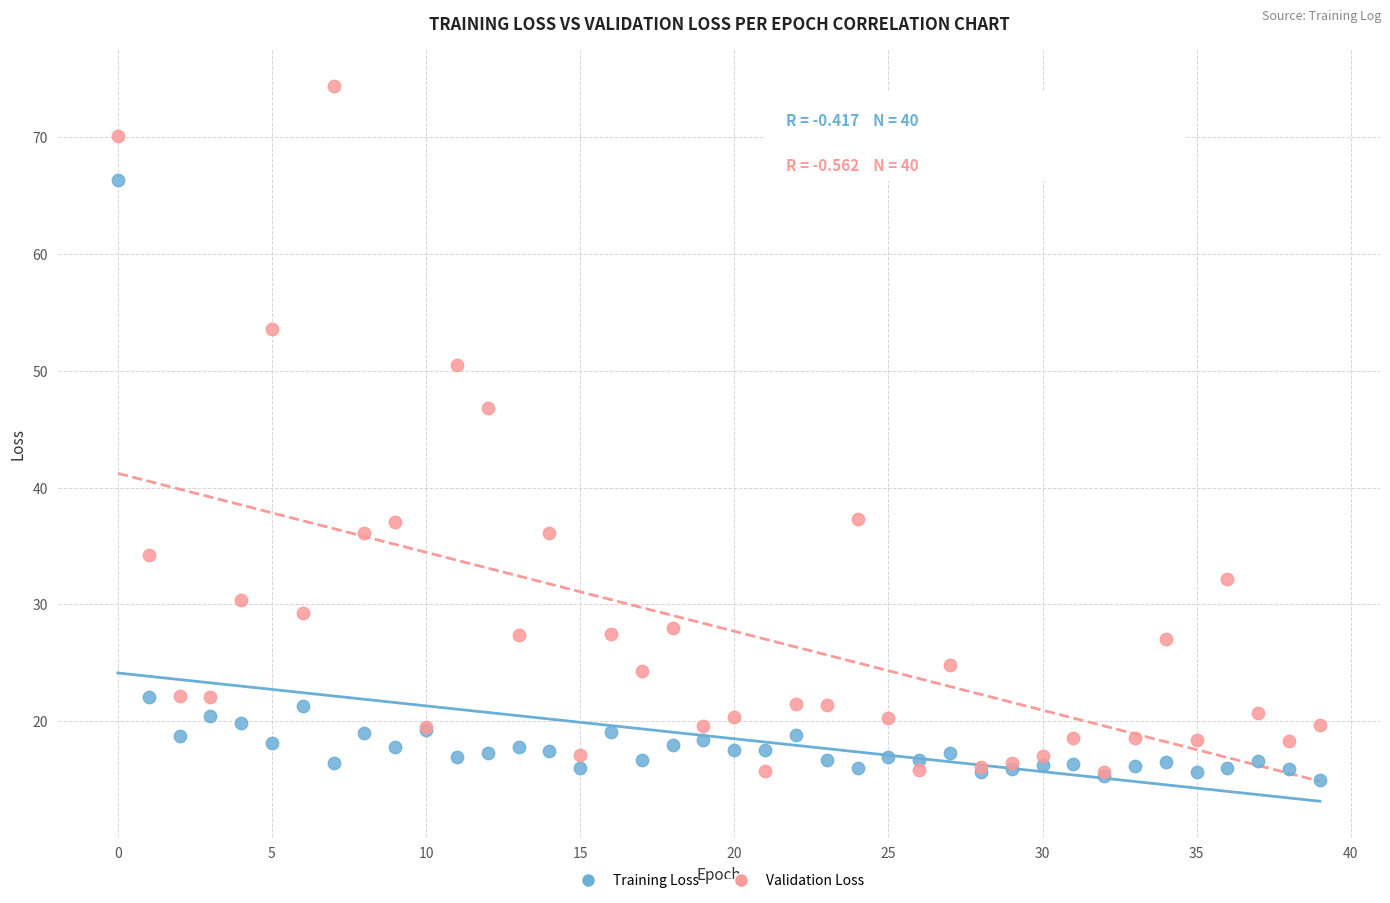

In the Validation Loss series, what Y value is closest to 44?

46.8